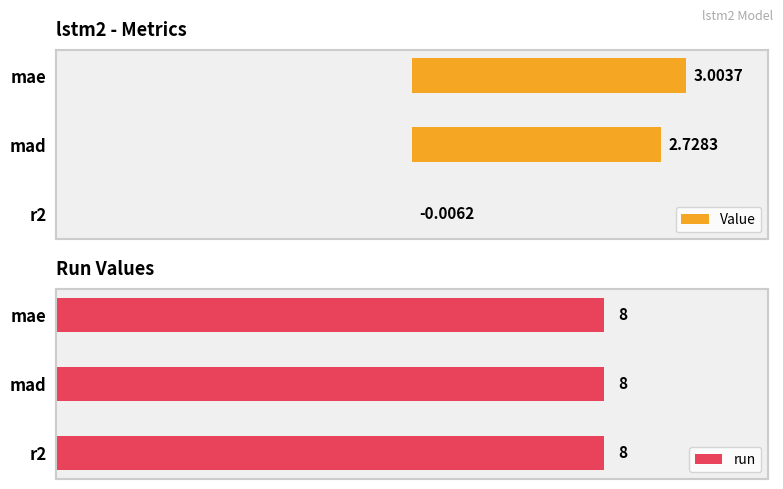

What are all the series names shown in the legend?

Value, run